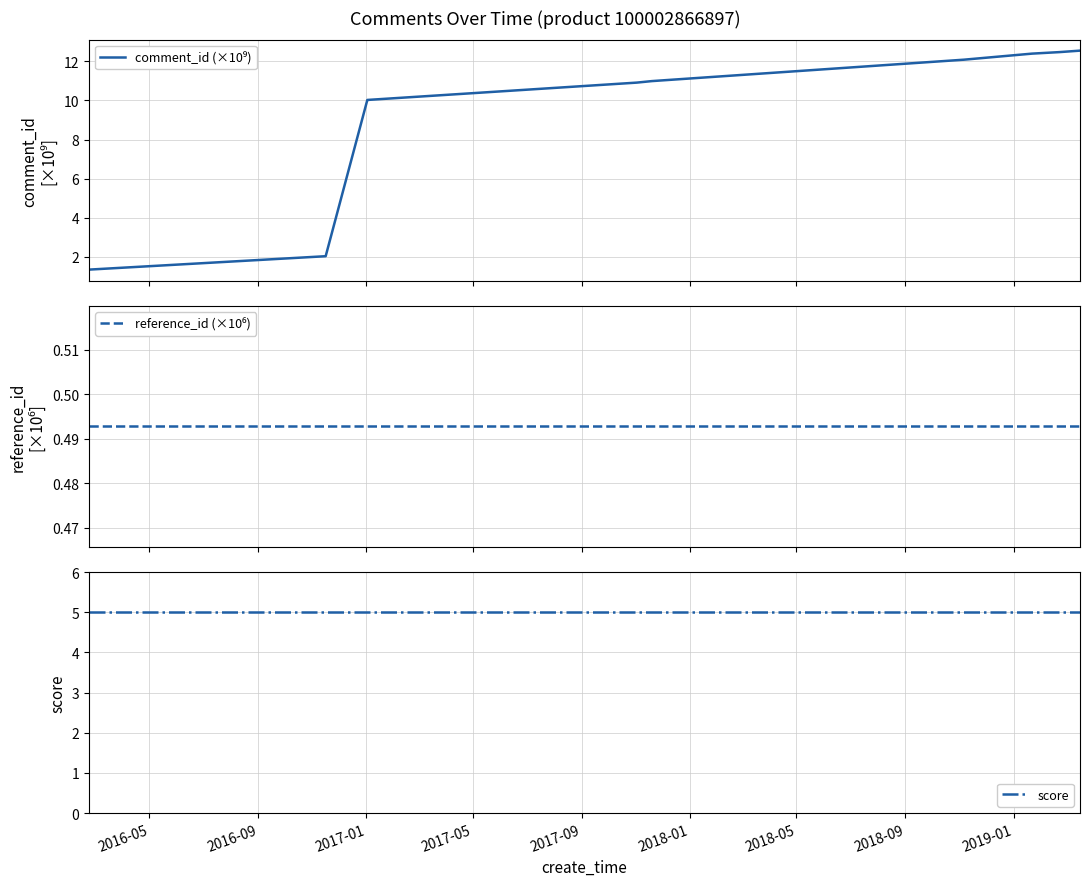

True or false: score has a value of 5.0 at 2017-01.

True